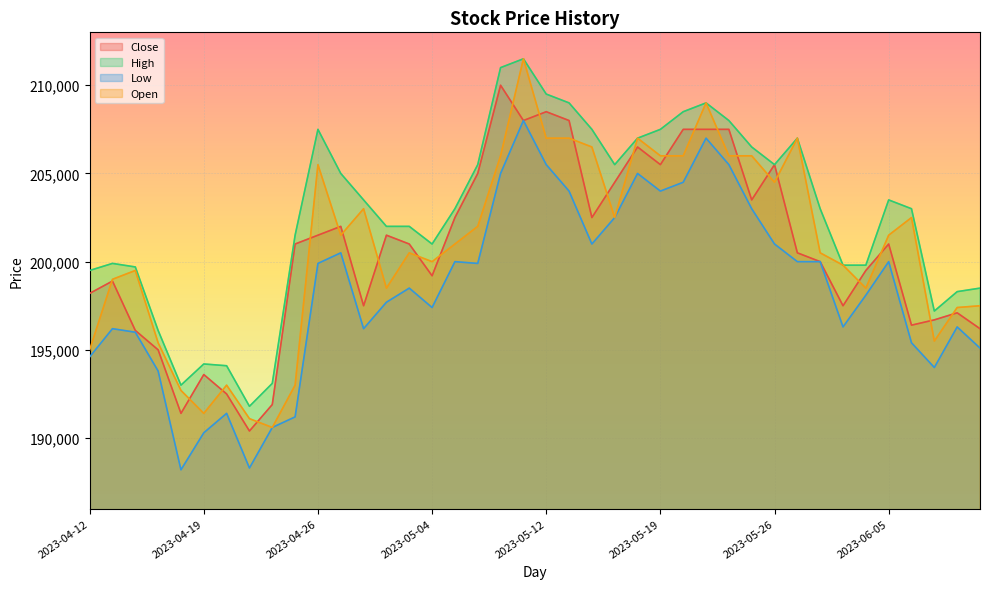

What is the sum of the High values at 2023-04-18 and 2023-04-20?

387100